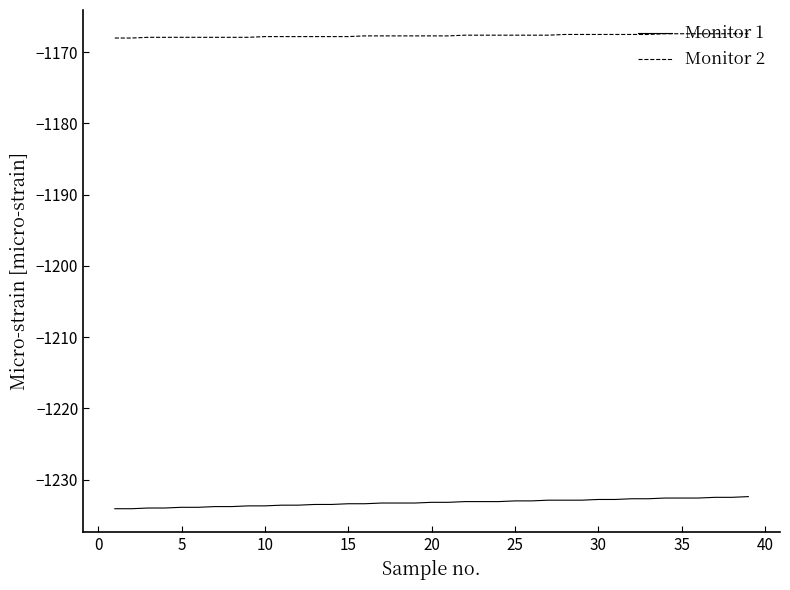

True or false: Monitor 2 and Monitor 1 intersect in this chart.

False